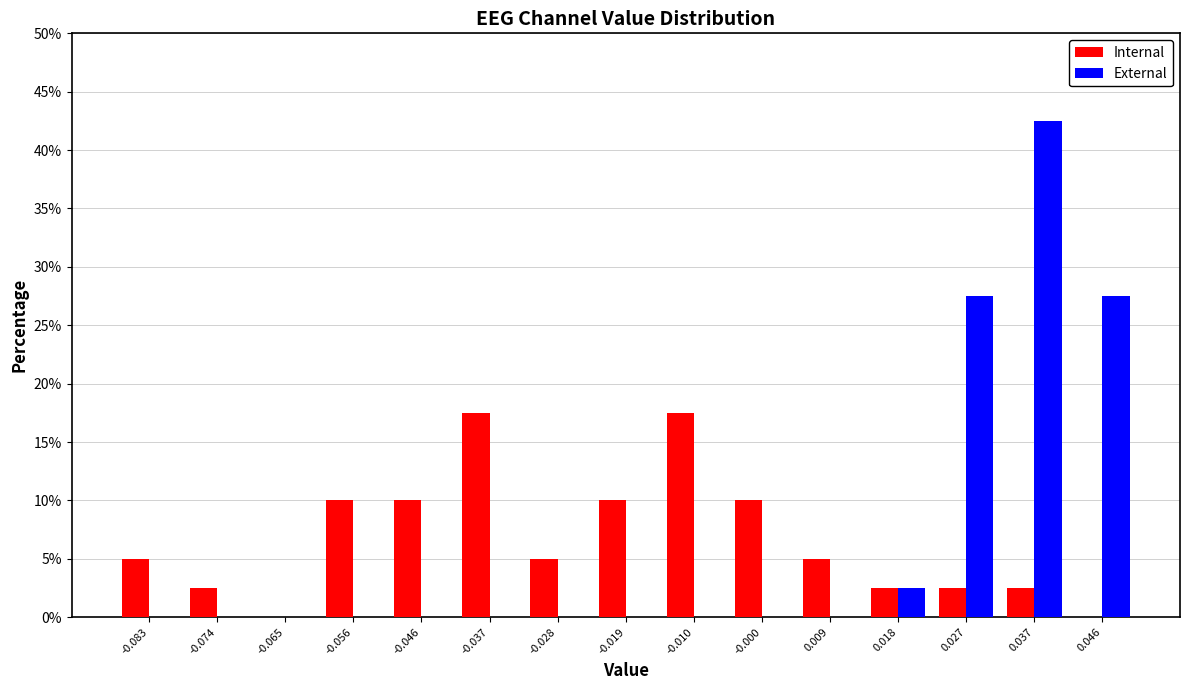

Reading left to right, list every range on the x-axis with the height of the bar of each series over it. Neither the bar edges nor the heights are printed on the chart, so give them approximately, as read against the axes.

-0.088 to -0.079: Internal=5.0	External=0
-0.079 to -0.069: Internal=2.5	External=0
-0.069 to -0.060: Internal=0	External=0
-0.060 to -0.051: Internal=10.0	External=0
-0.051 to -0.042: Internal=10.0	External=0
-0.042 to -0.033: Internal=17.5	External=0
-0.033 to -0.023: Internal=5.0	External=0
-0.023 to -0.014: Internal=10.0	External=0
-0.014 to -0.005: Internal=17.5	External=0
-0.005 to 0.004: Internal=10.0	External=0
0.004 to 0.014: Internal=5.0	External=0
0.014 to 0.023: Internal=2.5	External=2.5
0.023 to 0.032: Internal=2.5	External=27.5
0.032 to 0.041: Internal=2.5	External=42.5
0.041 to 0.050: Internal=0	External=27.5